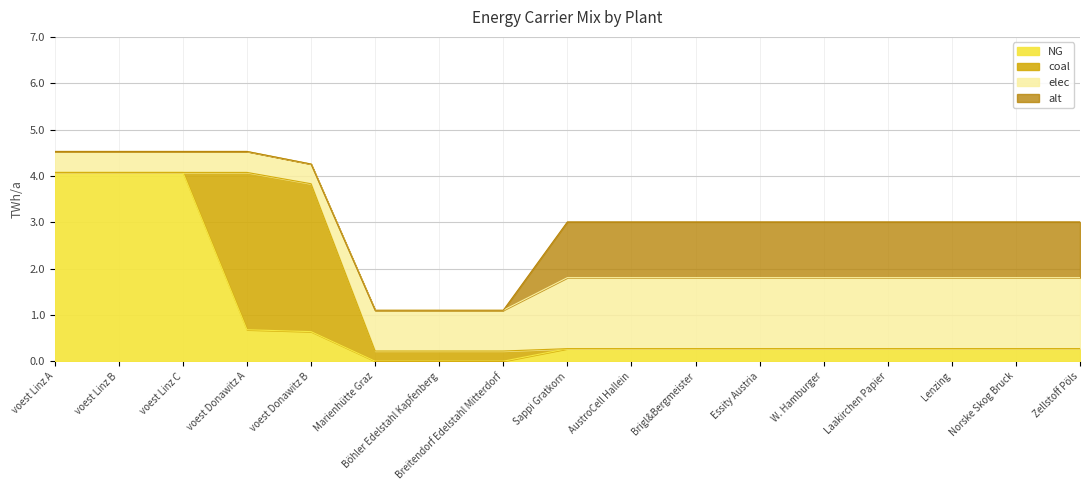

What is the difference between the maximum and minimum values in the coal series?

3.4